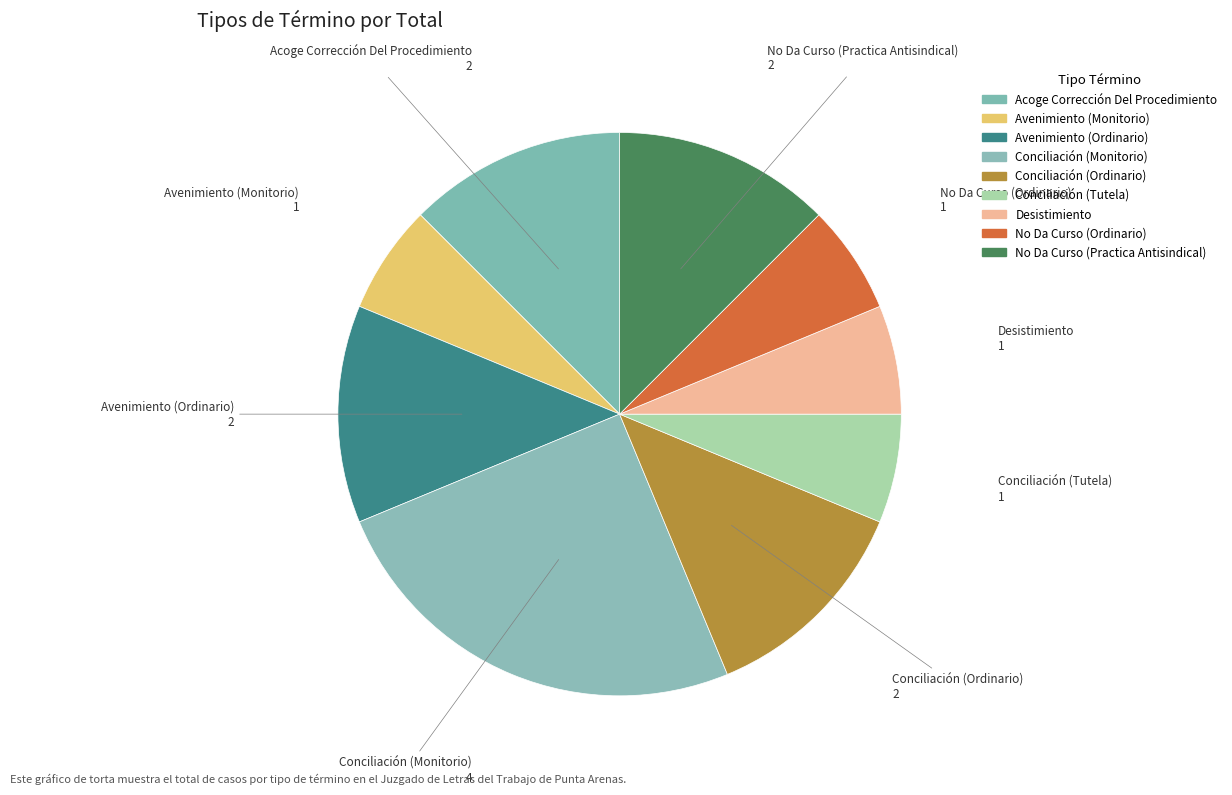

How many slices are in this pie chart?

9